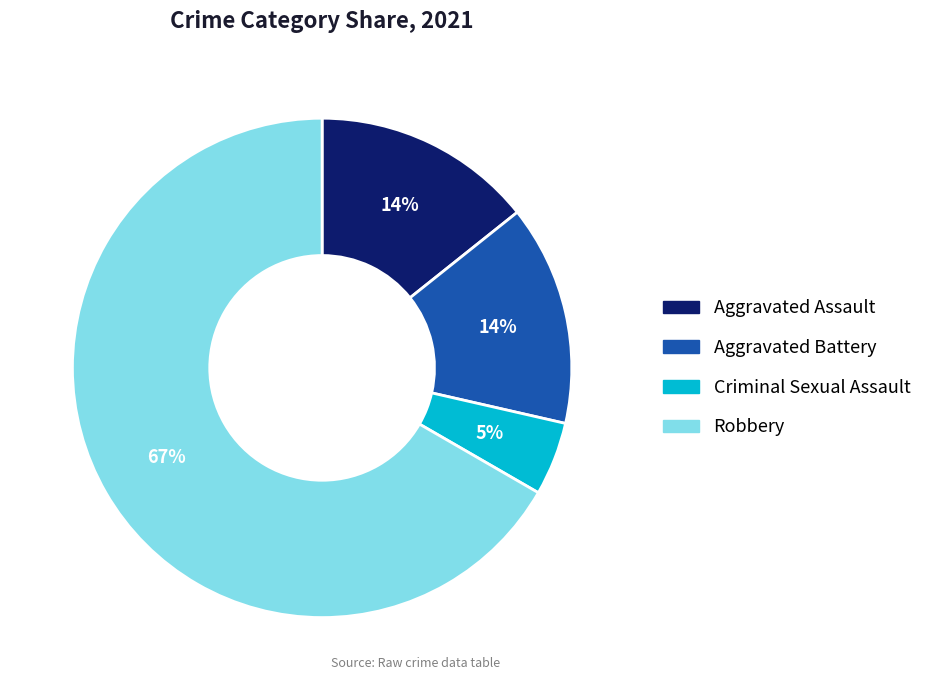

What is the smallest slice in the pie chart?

Criminal Sexual Assault